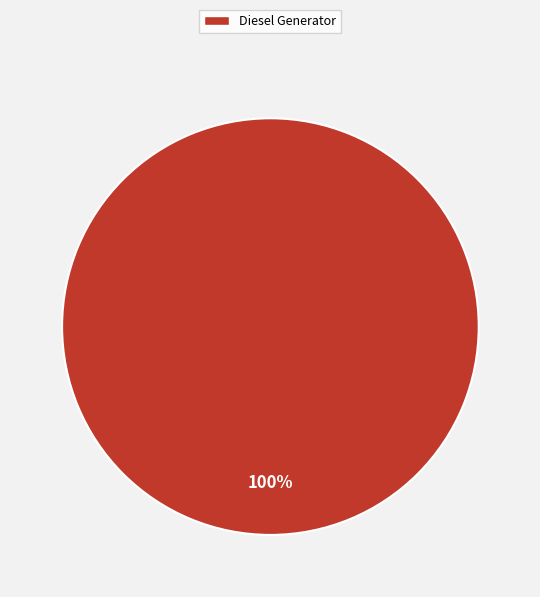

Is it true that Diesel Generator is 89% of the pie?

False